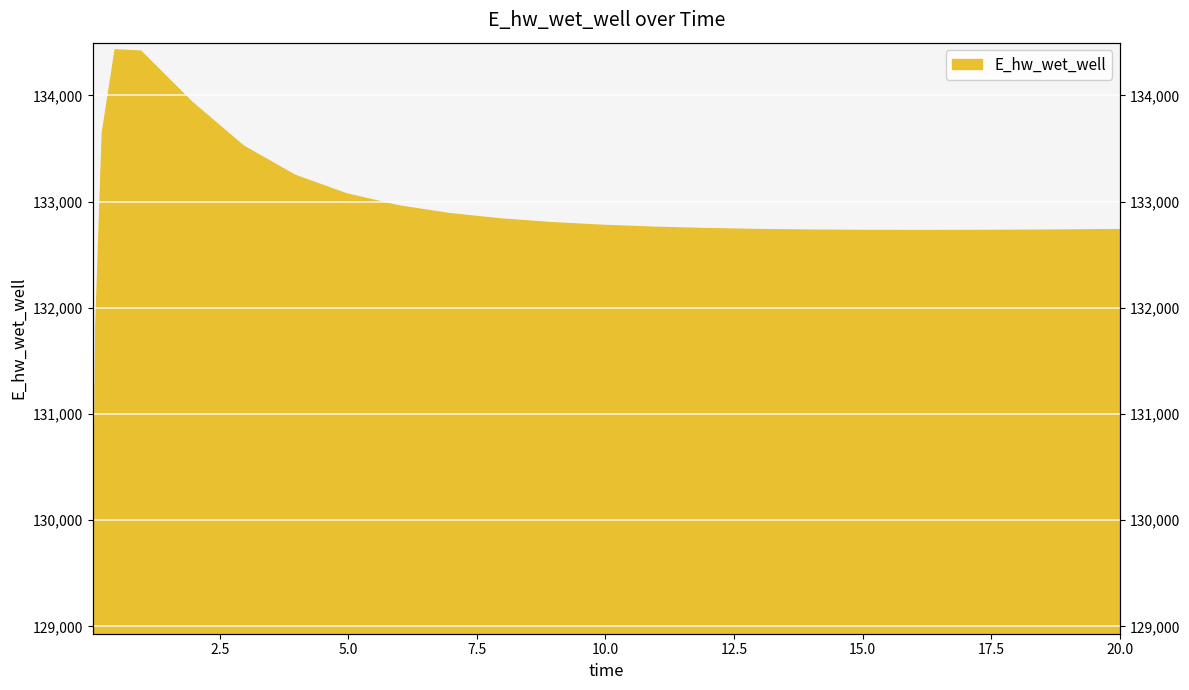

What is the label of the 20th point from the left?

15.96875